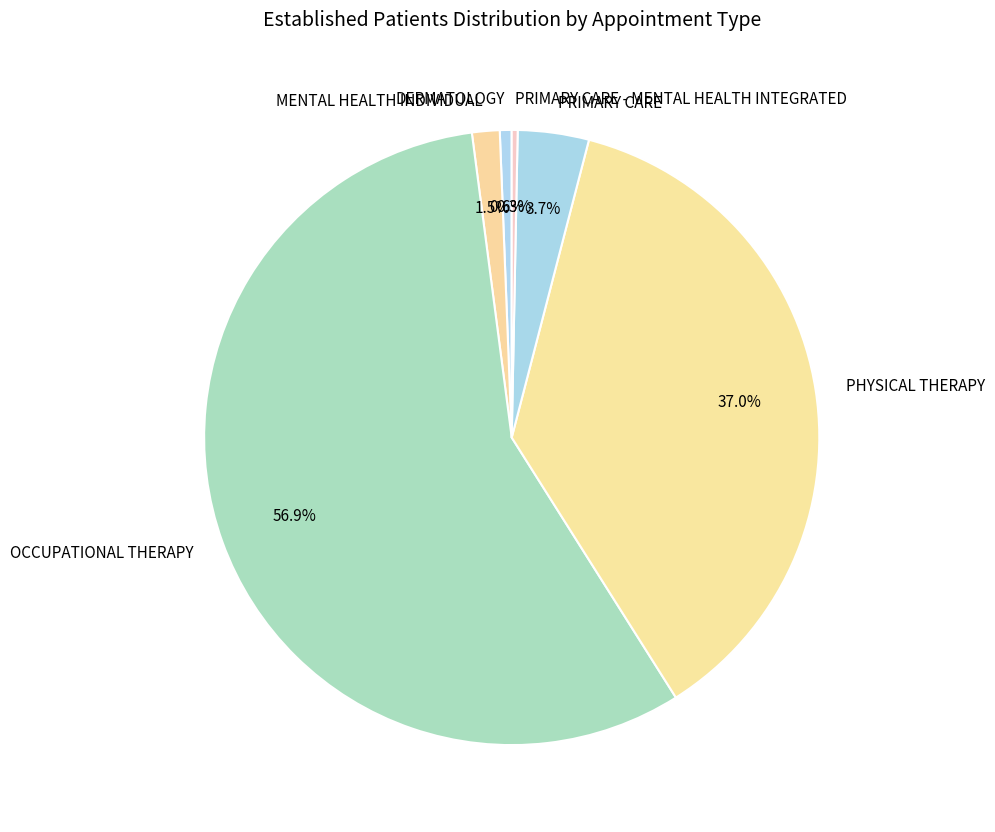

Which has a higher value, PHYSICAL THERAPY or MENTAL HEALTH INDIVIDUAL?

PHYSICAL THERAPY